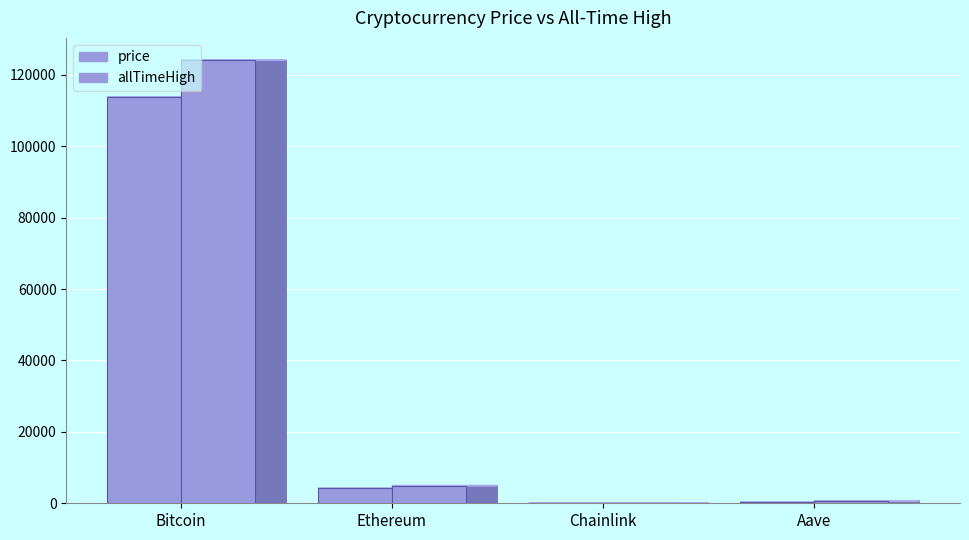

How many data points does each series have?

4